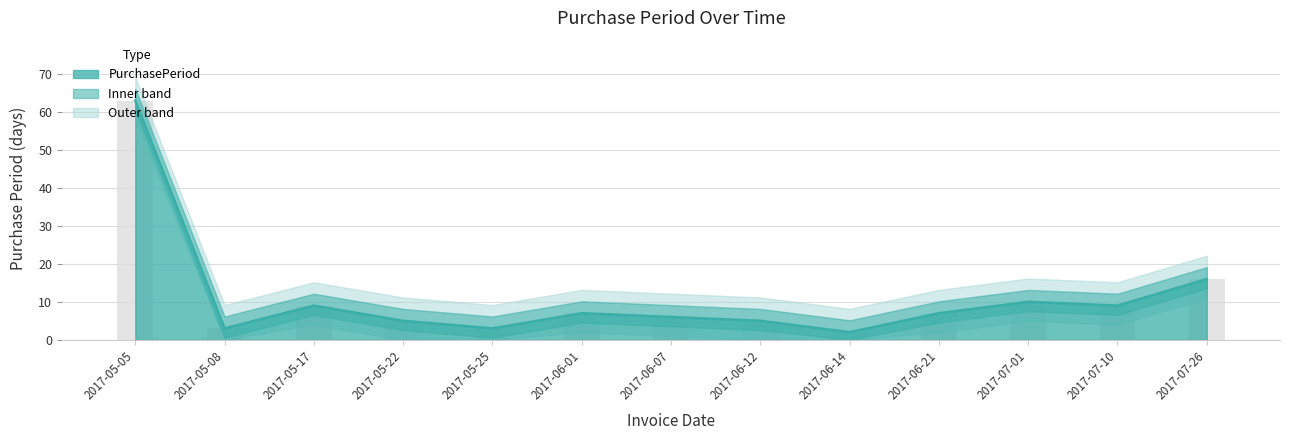

Reading right to left, transcribe all the data shown in this chart.

2017-07-26=16	2017-07-10=9	2017-07-01=10	2017-06-21=7	2017-06-14=2	2017-06-12=5	2017-06-07=6	2017-06-01=7	2017-05-25=3	2017-05-22=5	2017-05-17=9	2017-05-08=3	2017-05-05=63